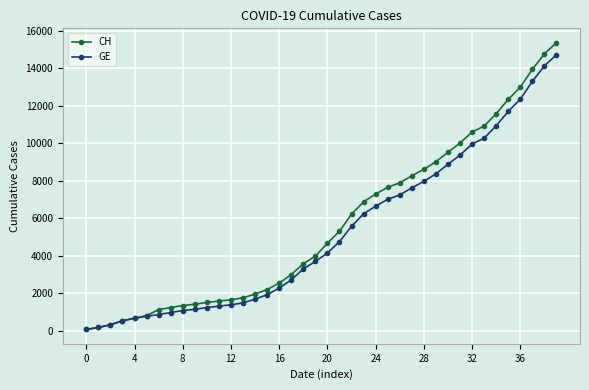

What is the greatest value displayed?

15359